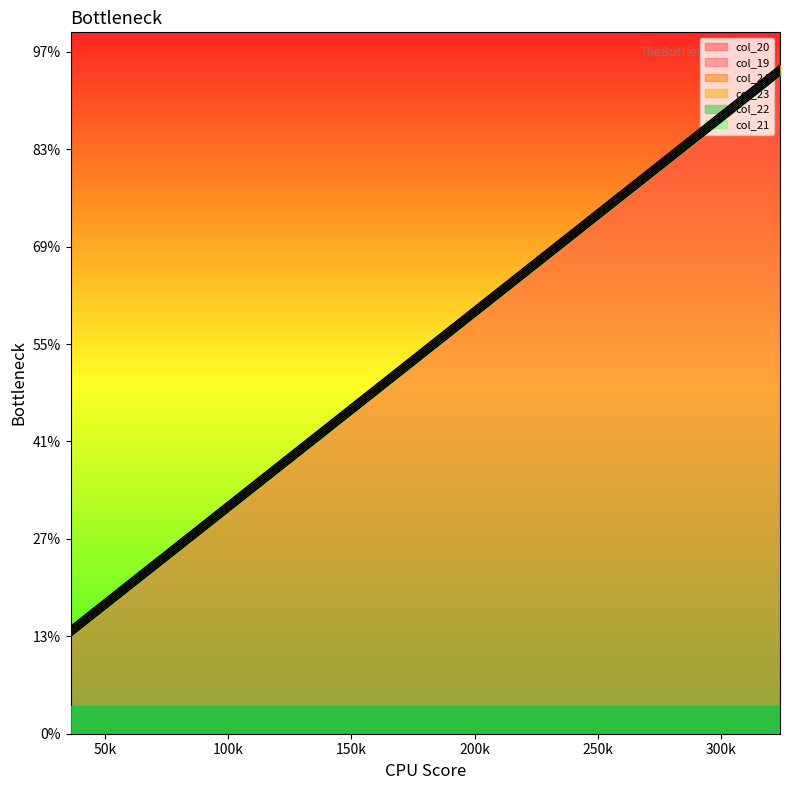

What is the average value of the col_24 series?

199